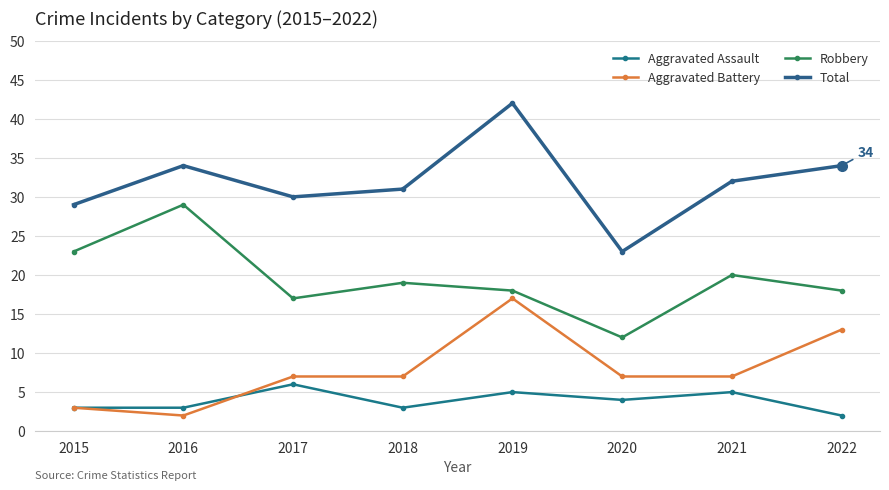

Where is Aggravated Assault nearest to the value 4?

2020